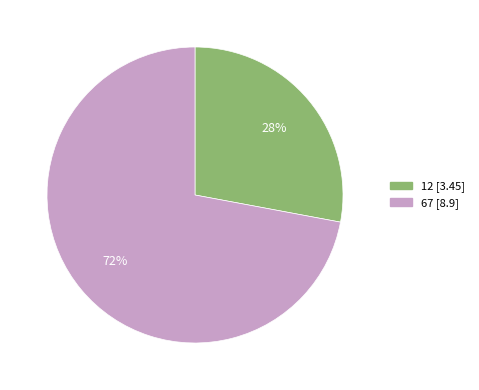

How many segments does this pie chart have?

2